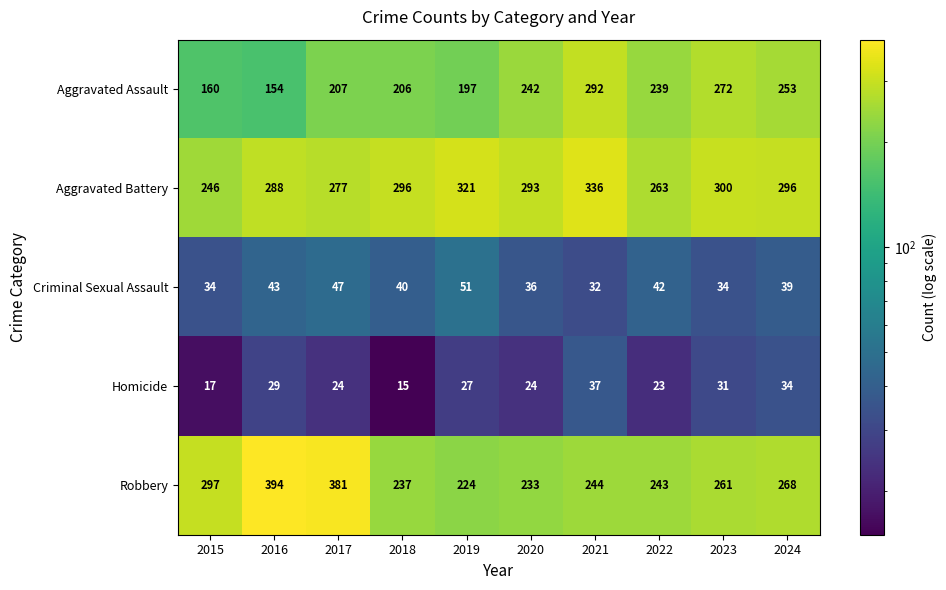

At which category is the sum across all series the highest?

2021